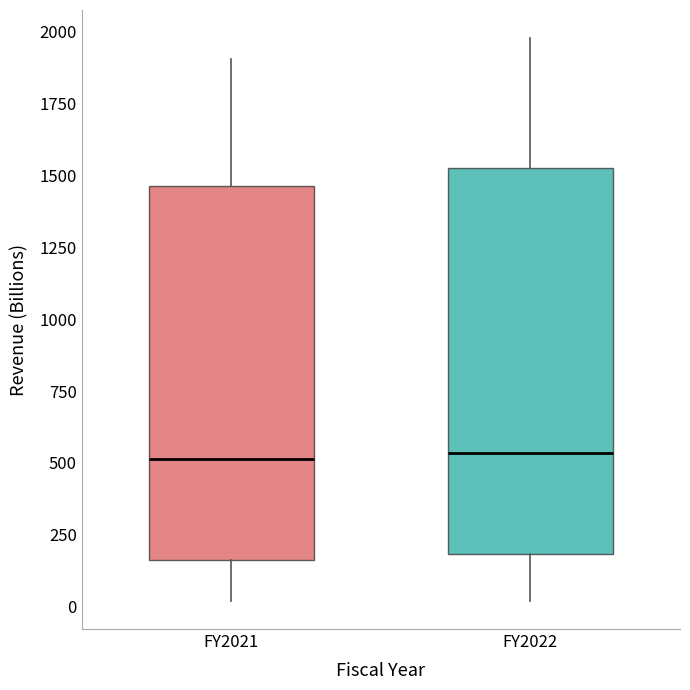

Where is the lower edge of the box for FY2021 on the y-axis? The values are not printed on the chart, so give them approximately, as read against the axis.

150